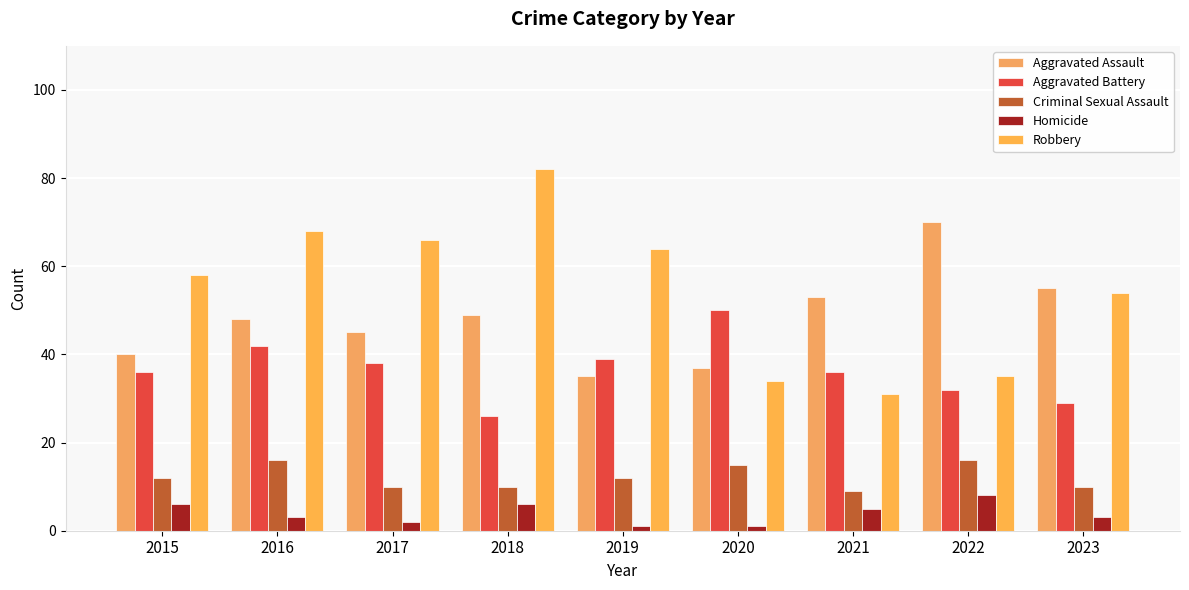

True or false: Aggravated Assault has a value of 59 at 2020.

False